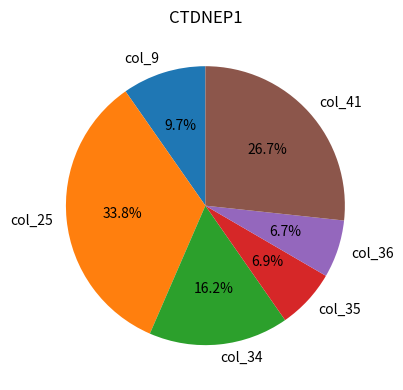

To the nearest percent, what is the average slice percentage?

17%